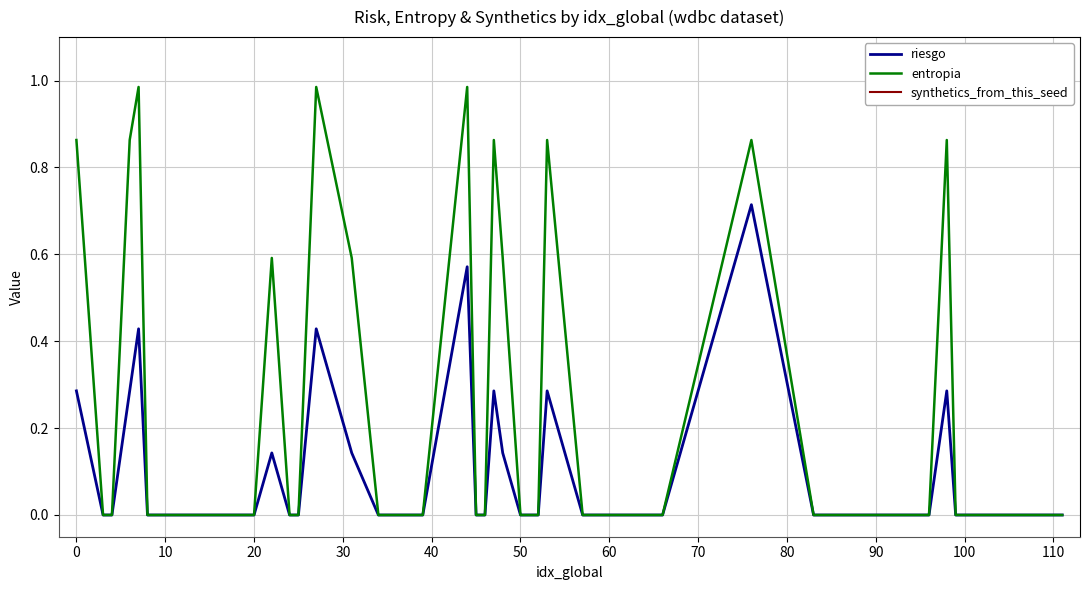

How many lines are shown in the chart?

3